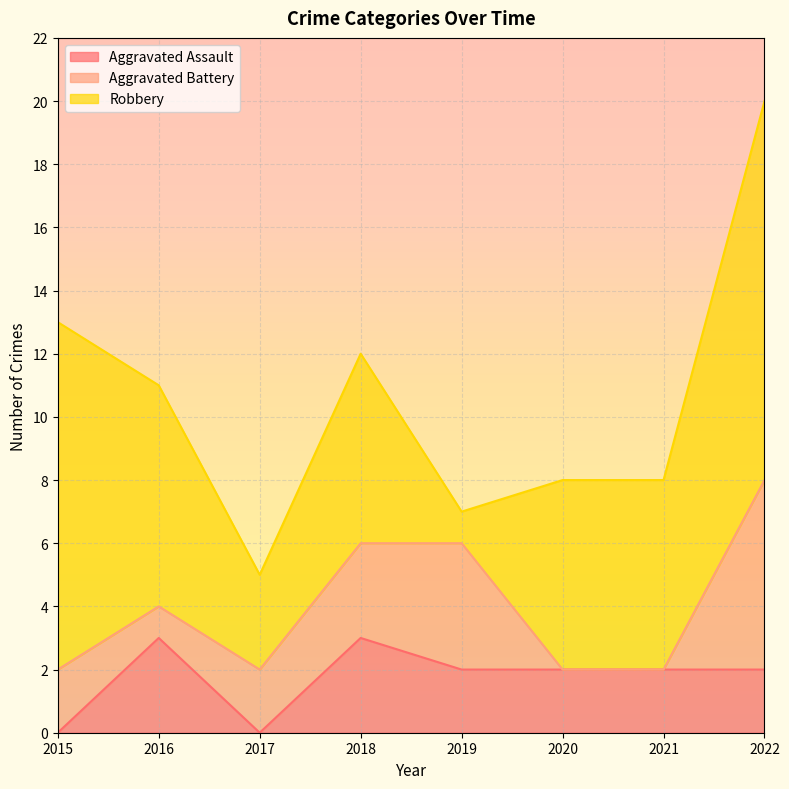

At which category does Aggravated Battery reach its first local valley?

2016